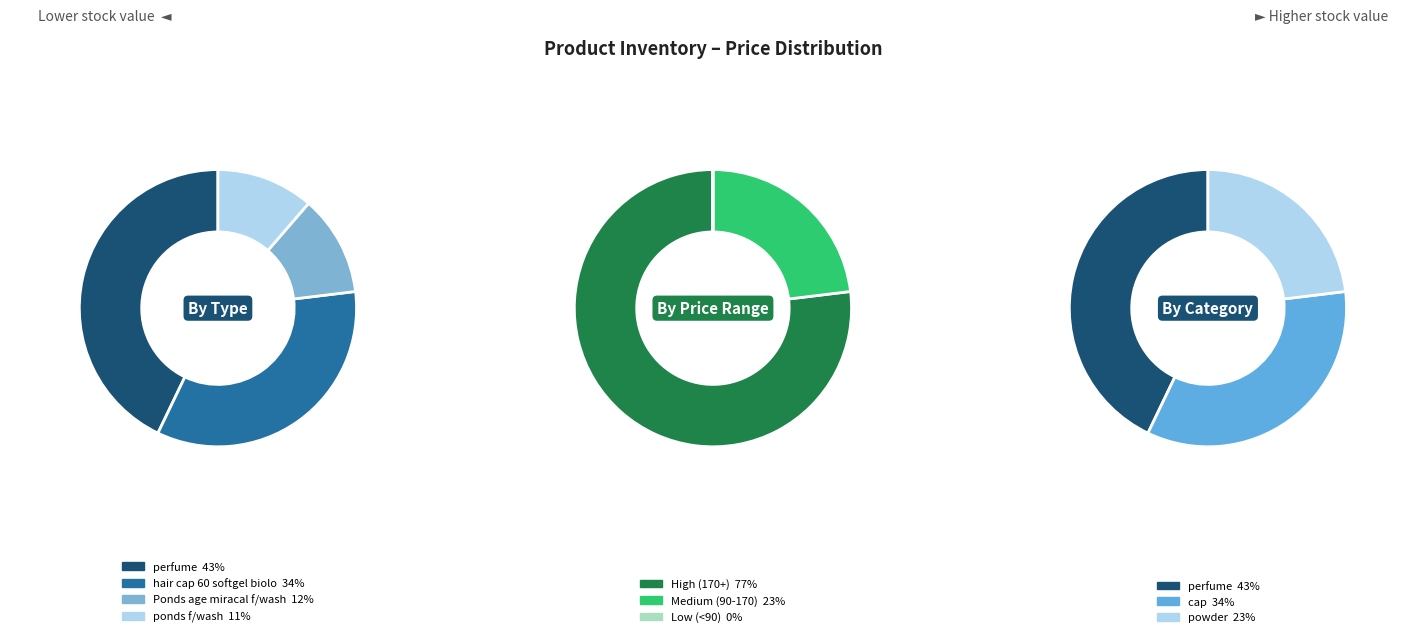

Count the number of slices in the pie.

4